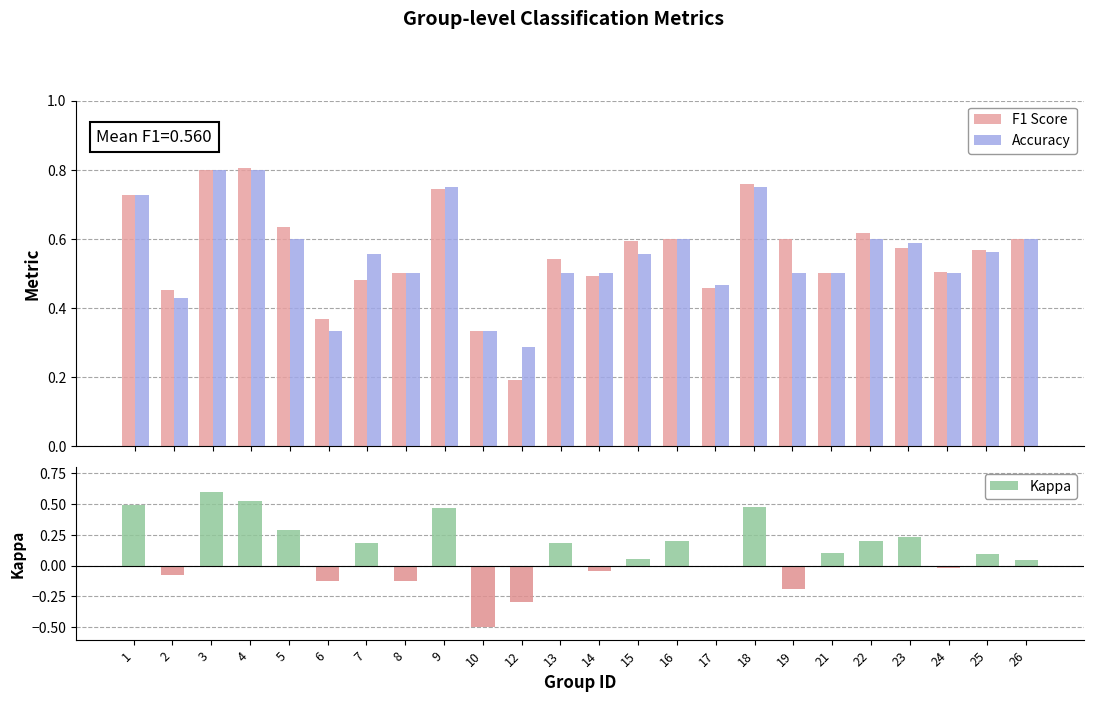

How many bars are there in total?

72